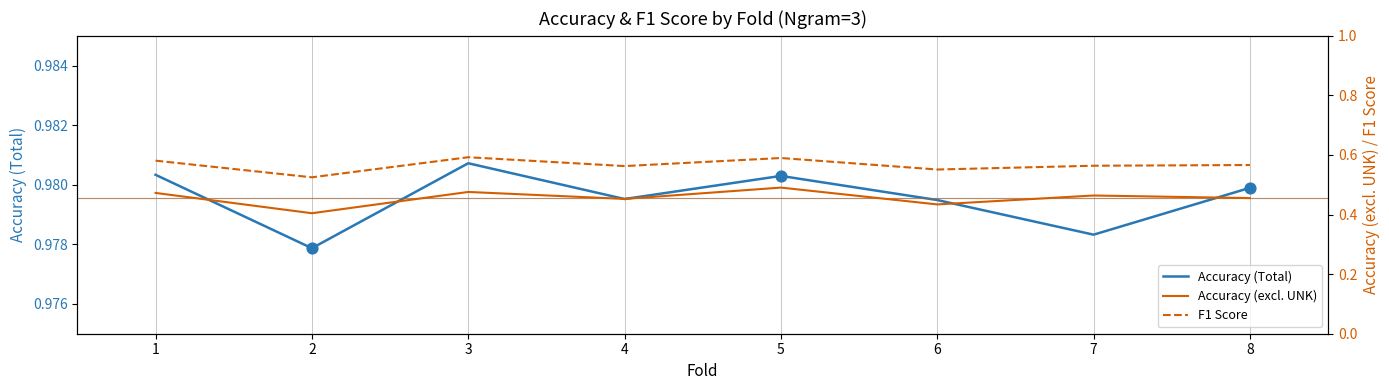

Which series contains the lowest Y value?

Accuracy (excl. UNK)